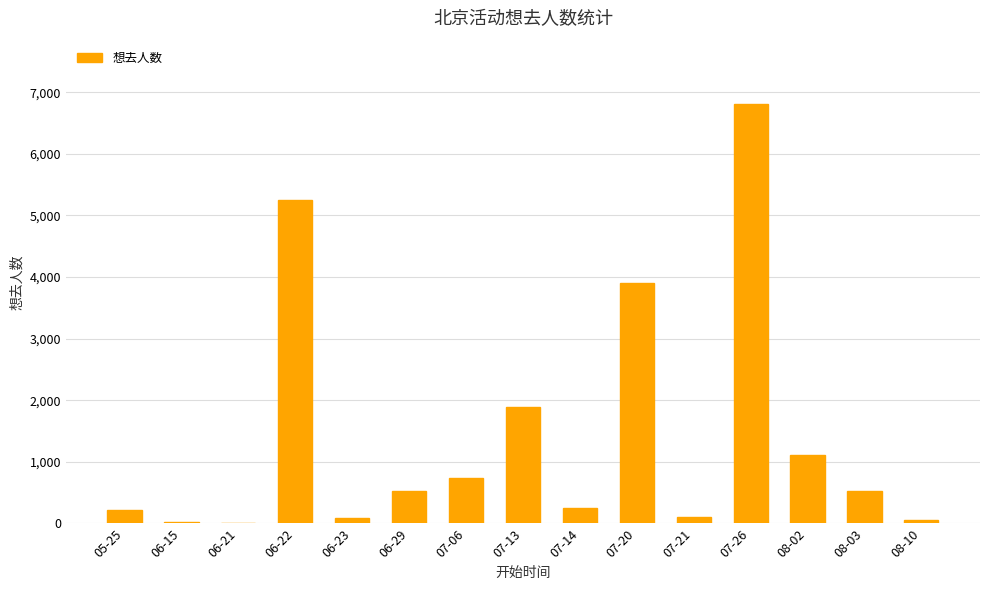

What is the sum of all values?

21530